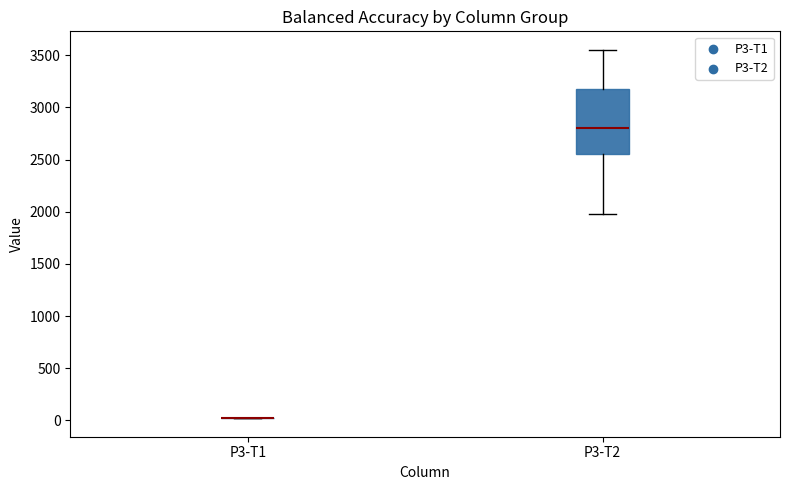

Reading left to right, read every box against the y-axis: the position of its median line, the range the box covers, and the ends of its whiskers. The values are not printed on the chart, so give them approximately, as read against the axis.

P3-T1: box collapsed to a line at 0, whiskers 0 to 0
P3-T2: median 2800, box 2550 to 3150, whiskers 1950 to 3550